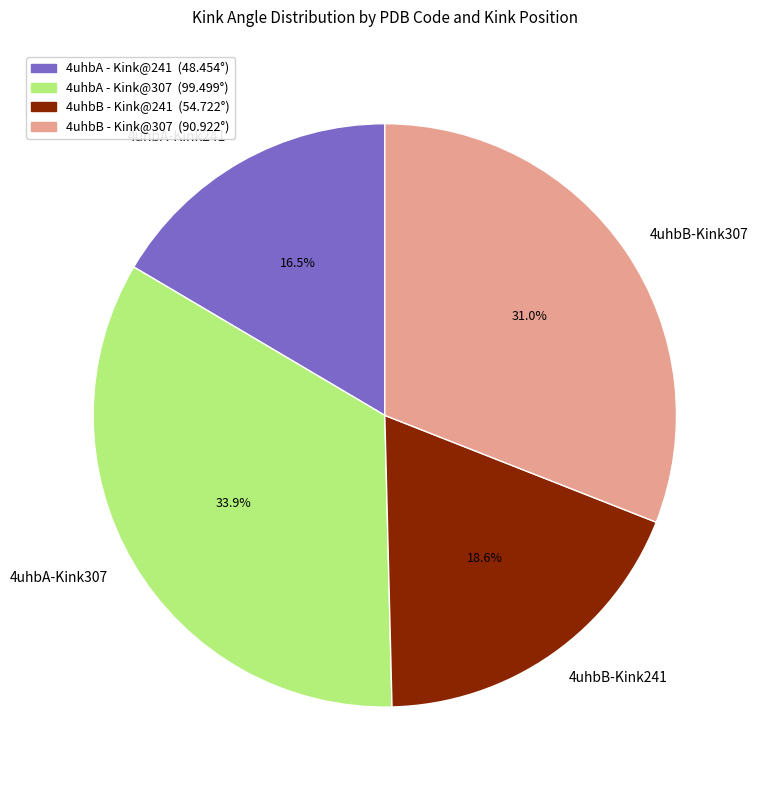

Is the sum of 4uhbB-Kink307 and 4uhbA-Kink307 greater than half?

Yes